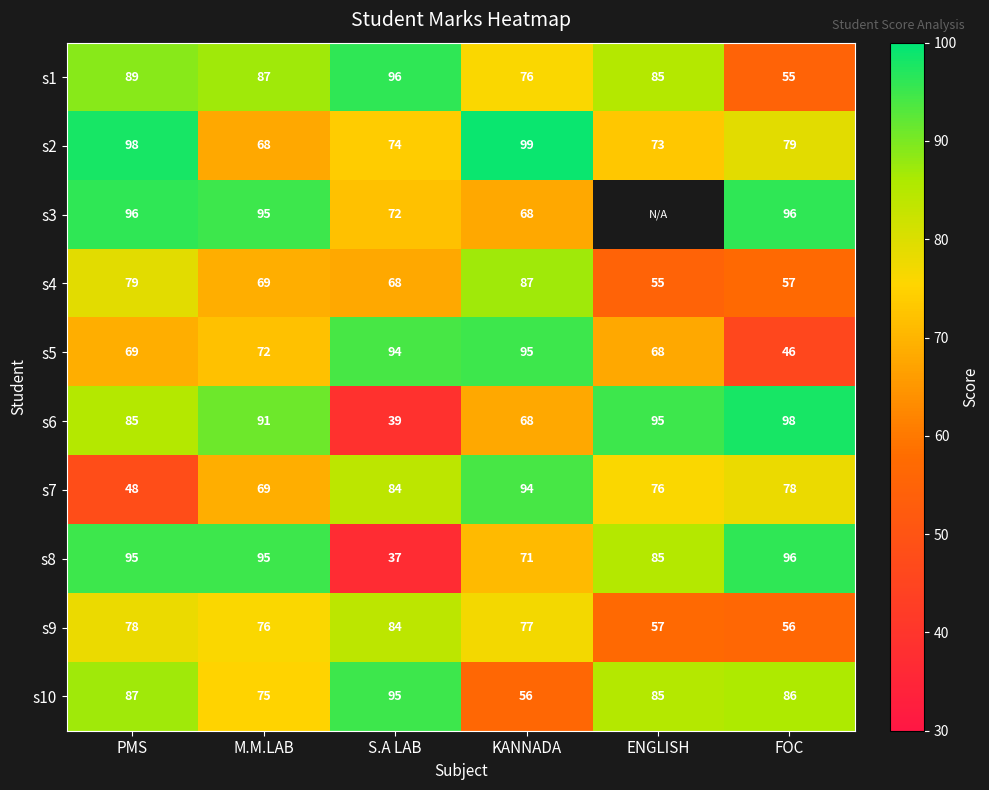

Rank the categories by s1 value from lowest to highest.

FOC, KANNADA, ENGLISH, M.M.LAB, PMS, S.A LAB